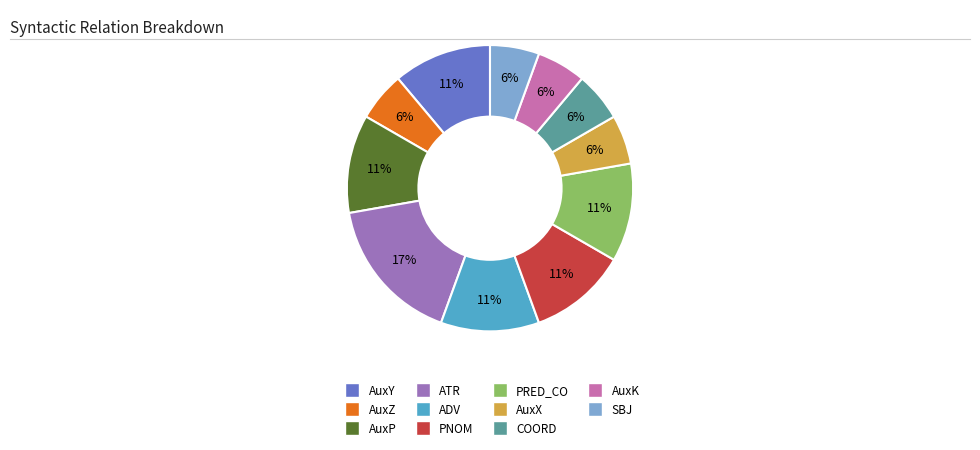

Is there any slice that represents more than half of the pie?

No